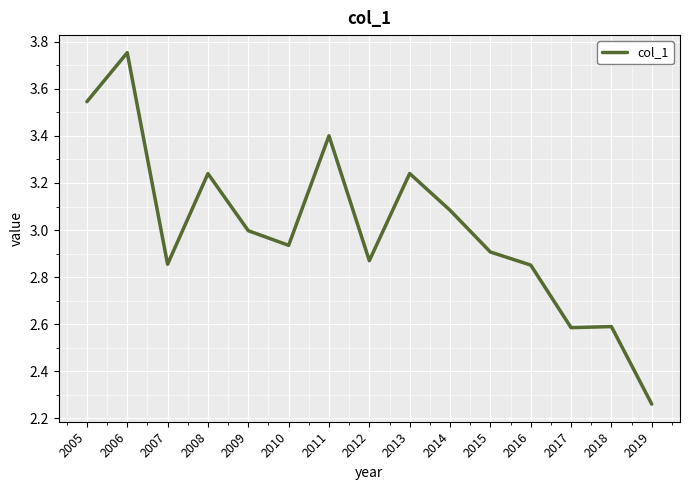

Which label corresponds to the largest value in the chart?

2006